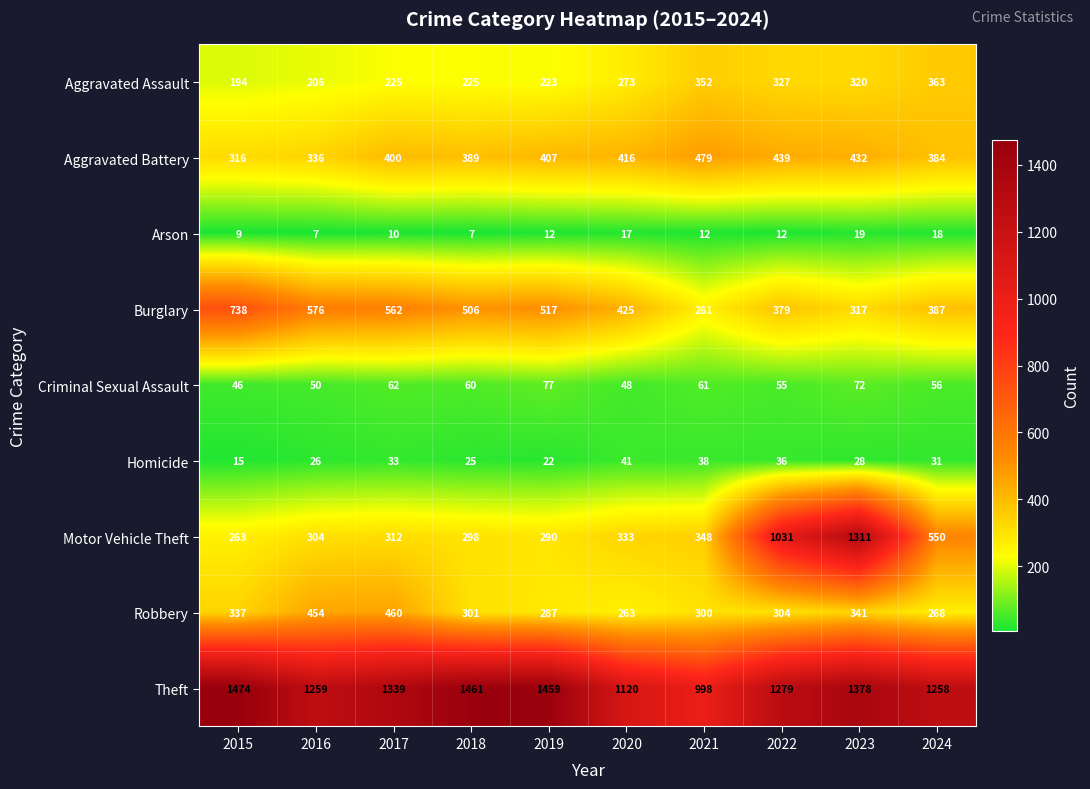

True or false: Homicide has a value of 22 at 2019.

True